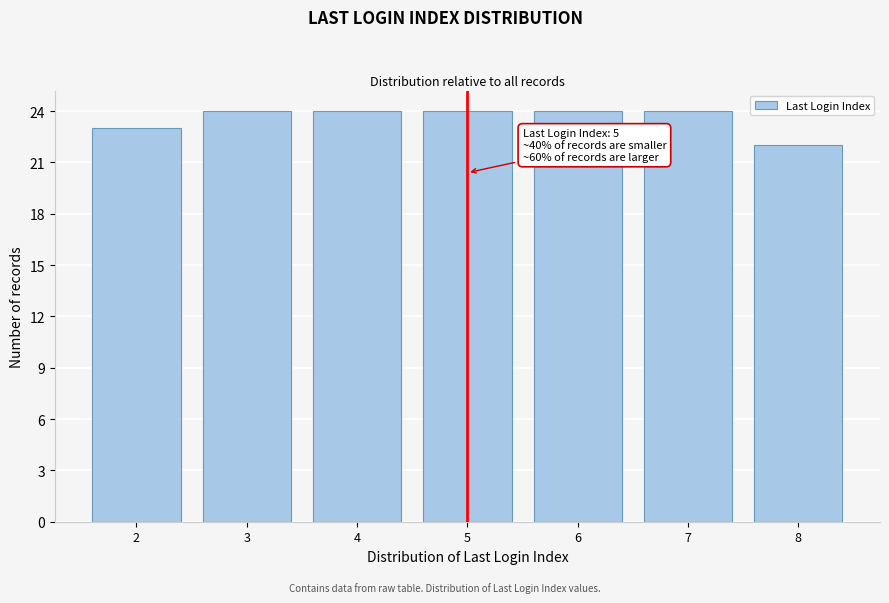

Reading right to left, list all the values displayed in this chart.

8=22	7=24	6=24	5=24	4=24	3=24	2=23